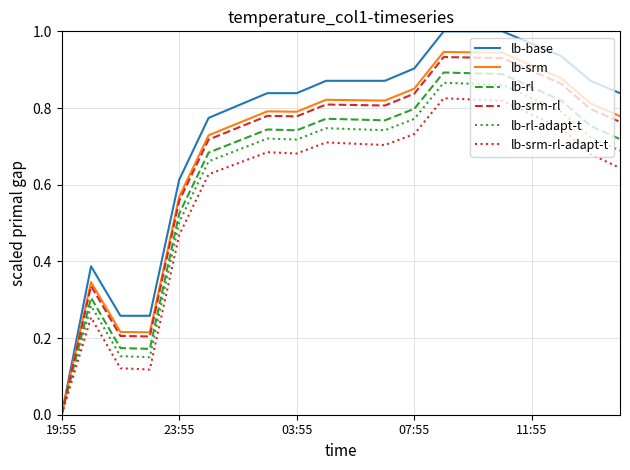

Which series has the largest total across all categories?

lb-base